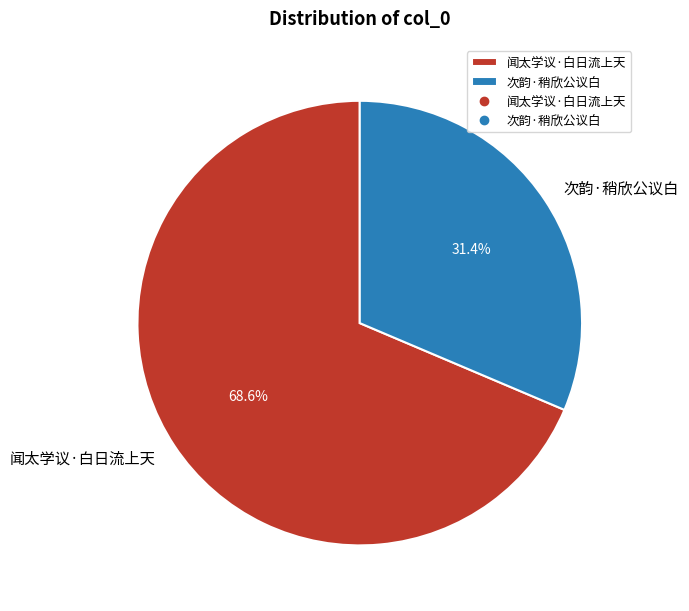

Count the number of slices in the pie.

2